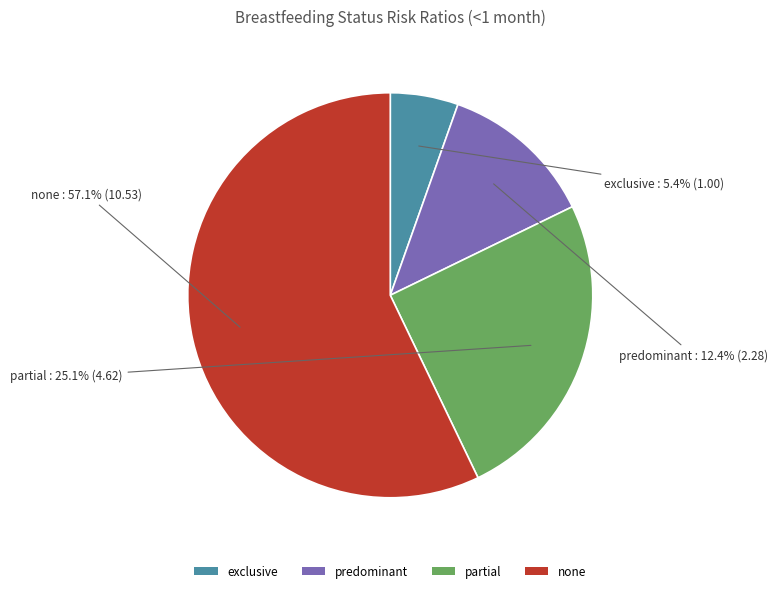

To the nearest percent, what is the average slice percentage?

25%